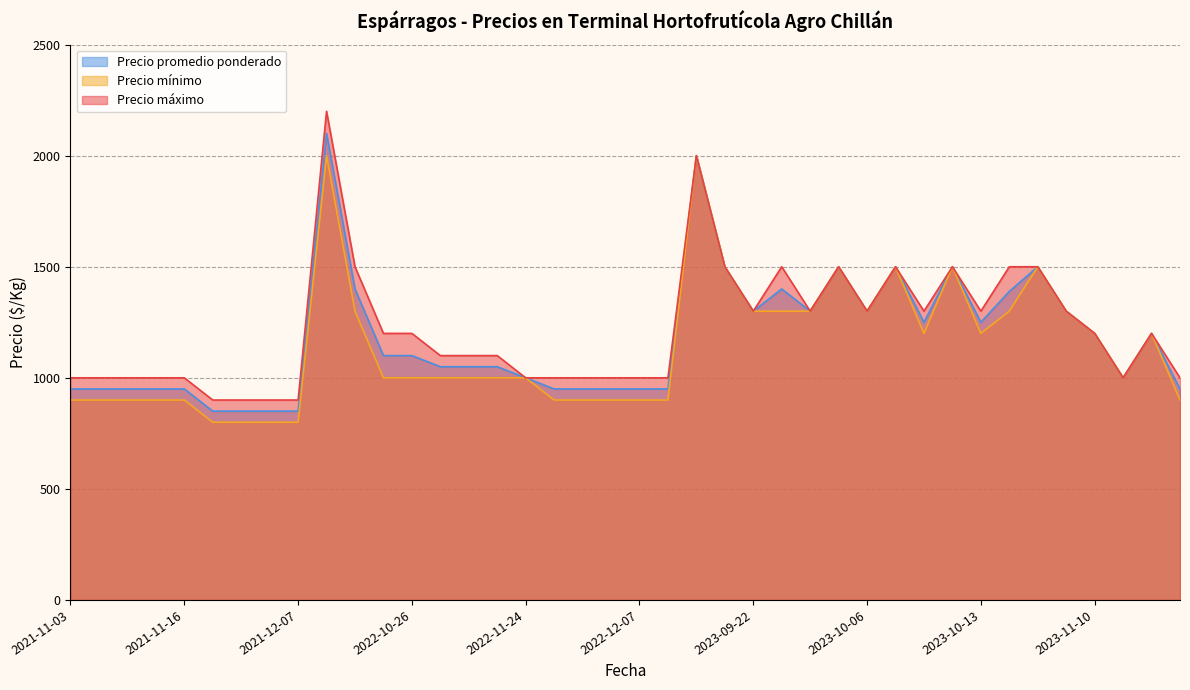

Rank the series by their maximum value, from highest to lowest.

Precio máximo, Precio promedio ponderado, Precio mínimo